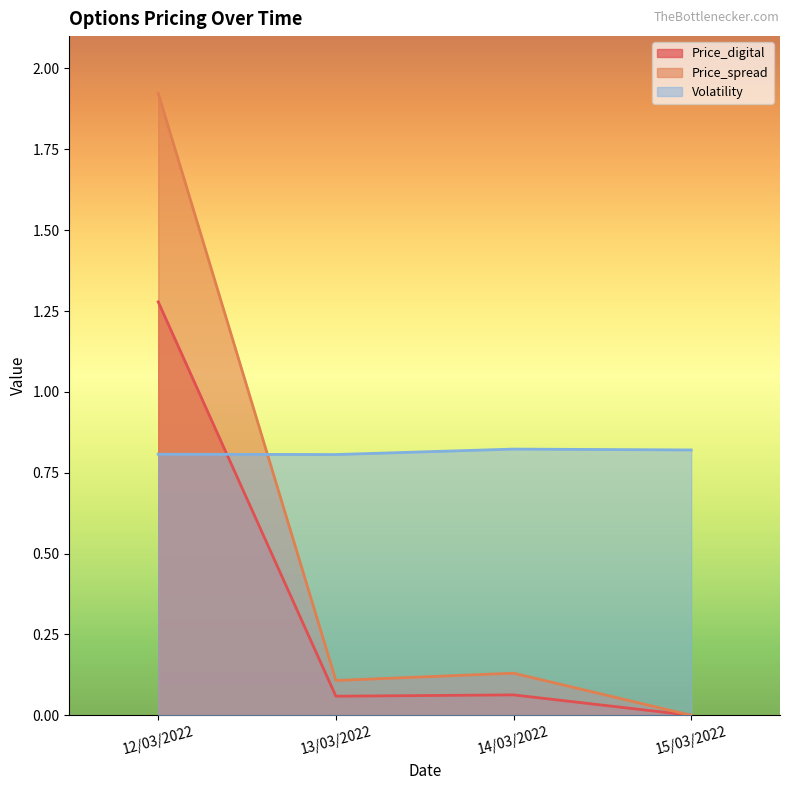

Reading left to right, transcribe all the data shown in this chart.

Price_digital: 12/03/2022=1.3	13/03/2022=0.1	14/03/2022=0.1	15/03/2022=0.0
Price_spread: 12/03/2022=1.9	13/03/2022=0.1	14/03/2022=0.1	15/03/2022=0.0
Volatility: 12/03/2022=0.8	13/03/2022=0.8	14/03/2022=0.8	15/03/2022=0.8